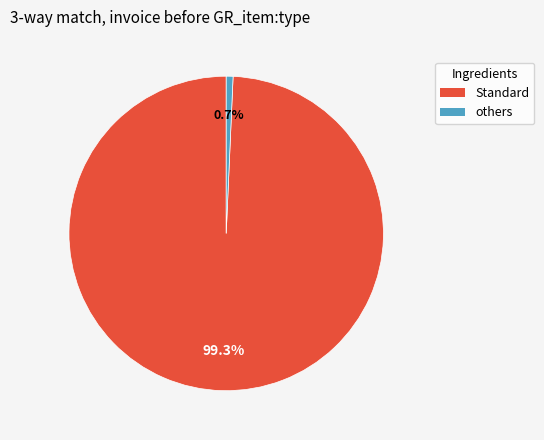

Which has a higher value, Standard or others?

Standard